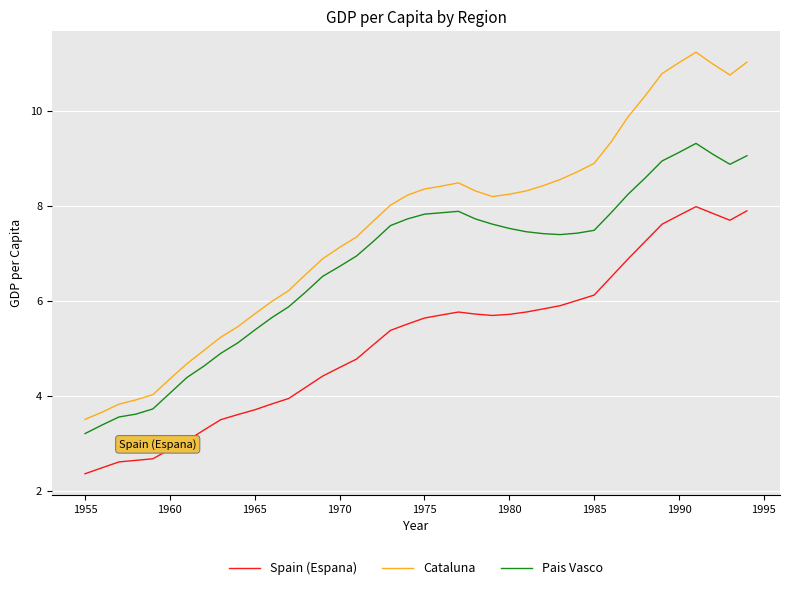

True or false: Spain (Espana) and Cataluna cross at least once.

False